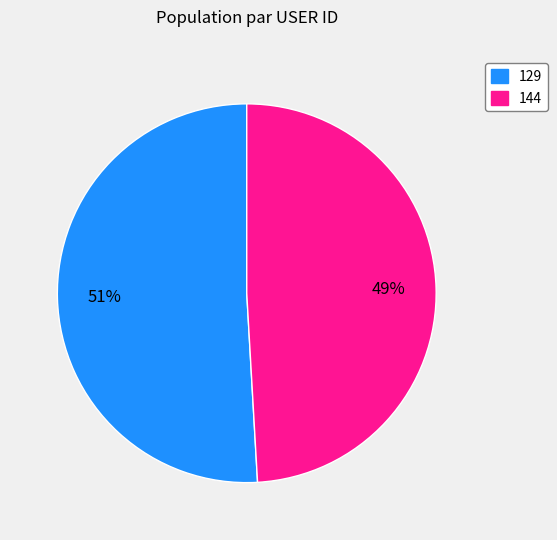

To the nearest percent, what is the difference between the largest and smallest slice percentages?

2%